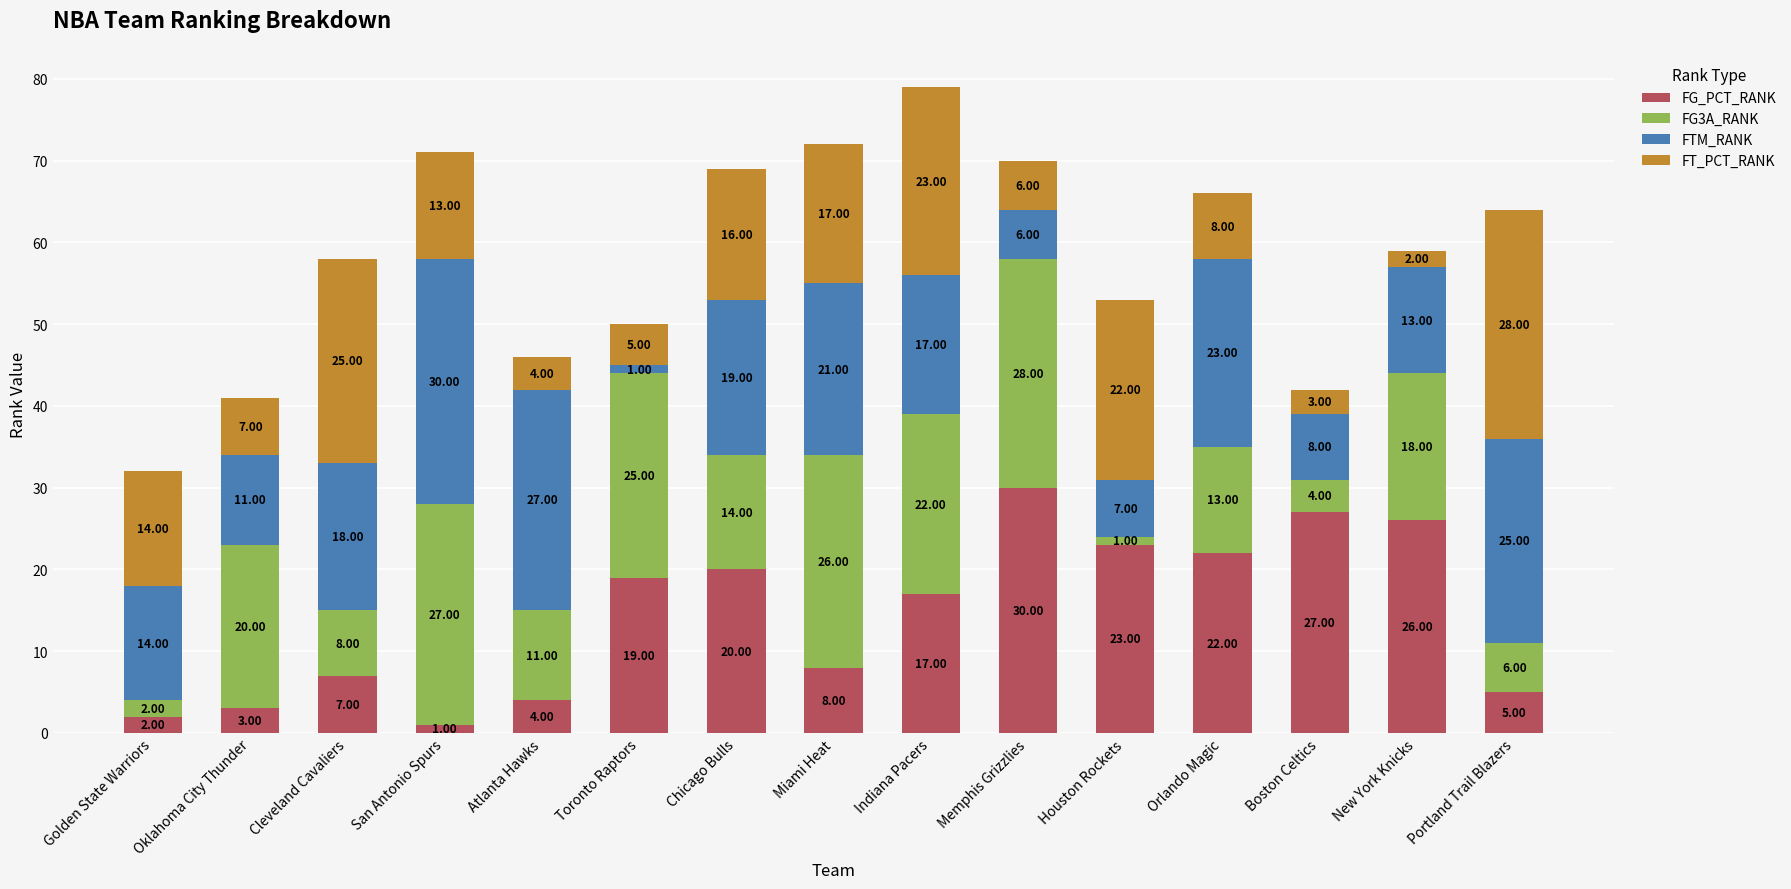

What is the sum of the FG_PCT_RANK values at Cleveland Cavaliers and San Antonio Spurs?

8